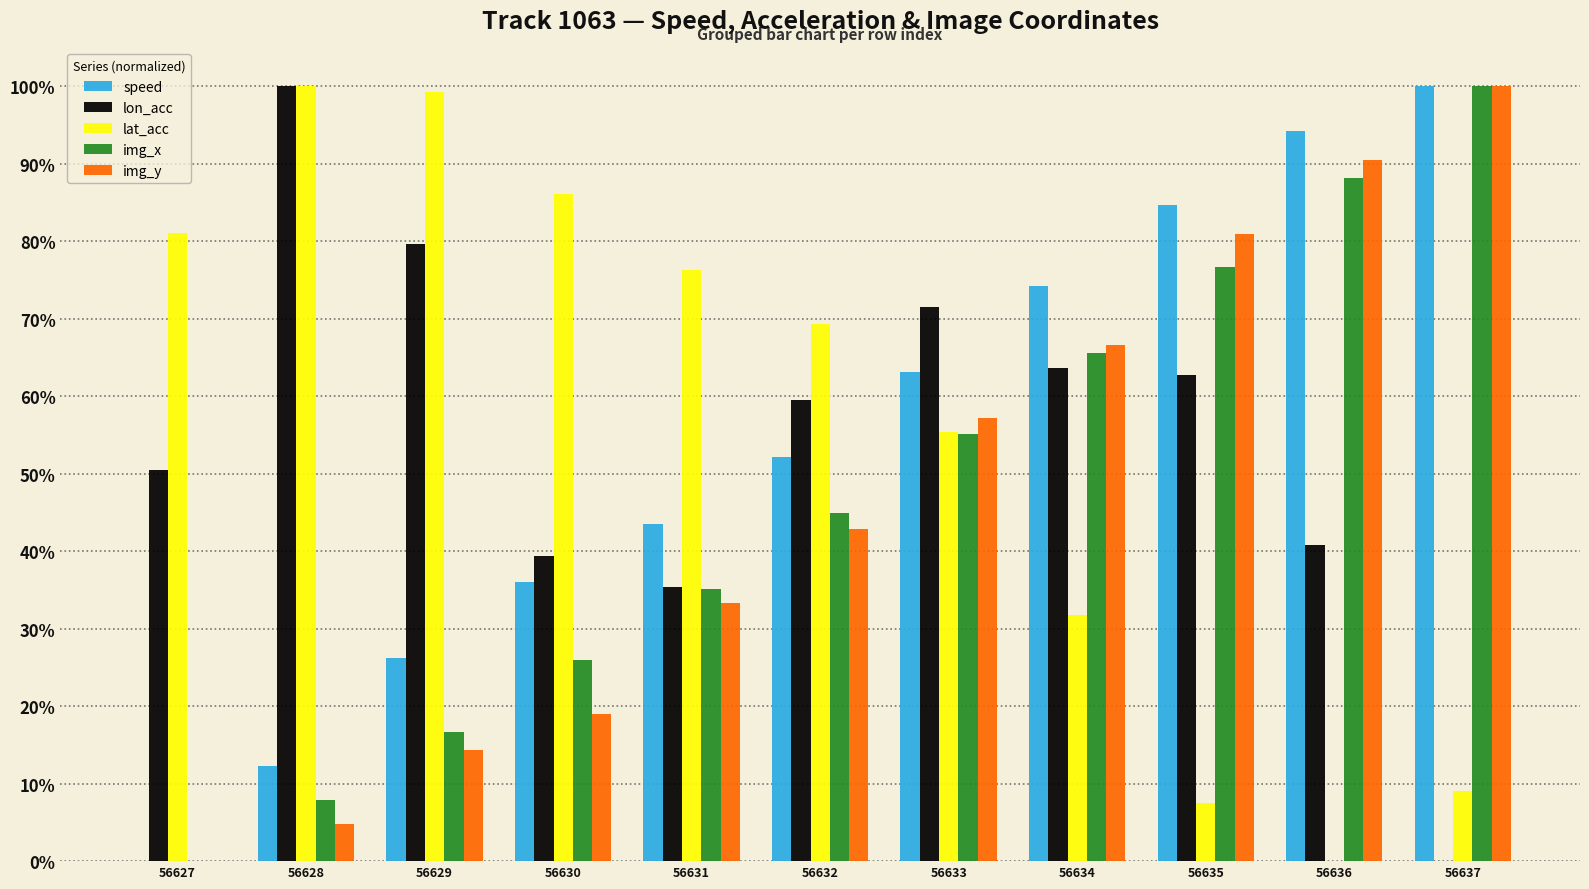

Which series has the largest range (max minus min)?

speed